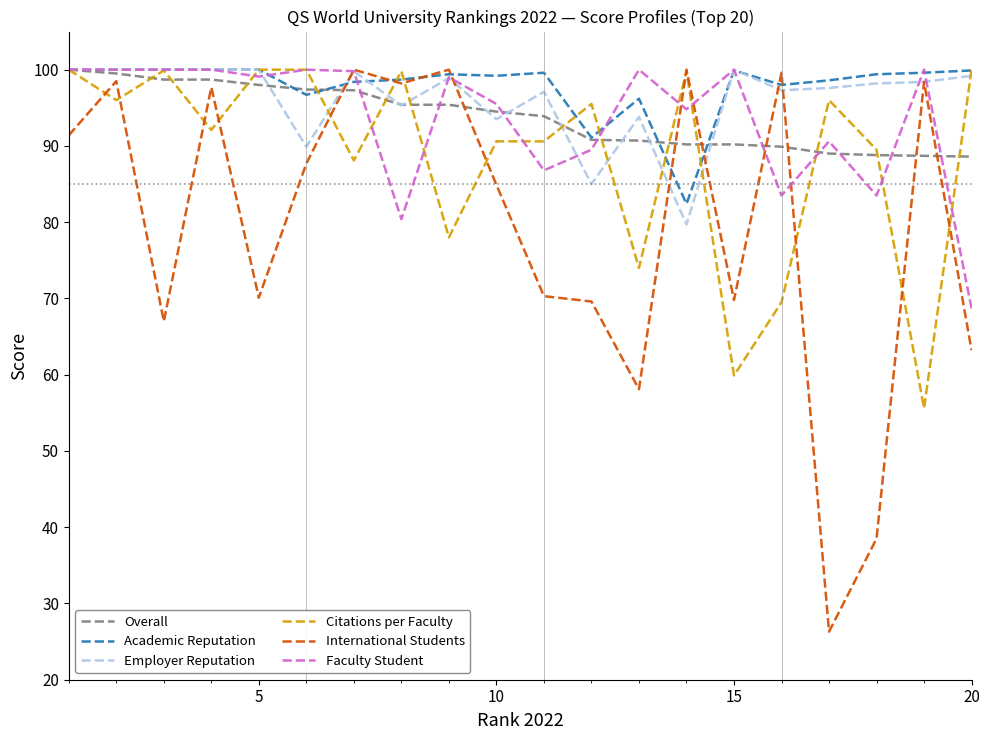

What is the minimum value for Employer Reputation?

79.7